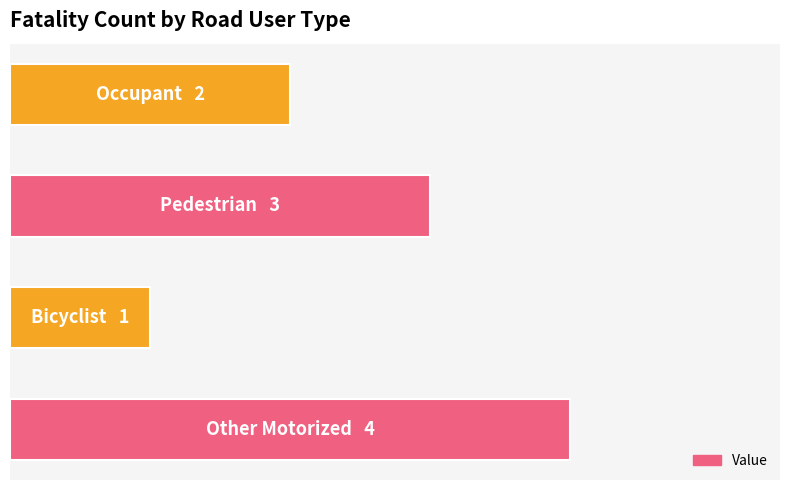

Does the chart contain any negative values?

No